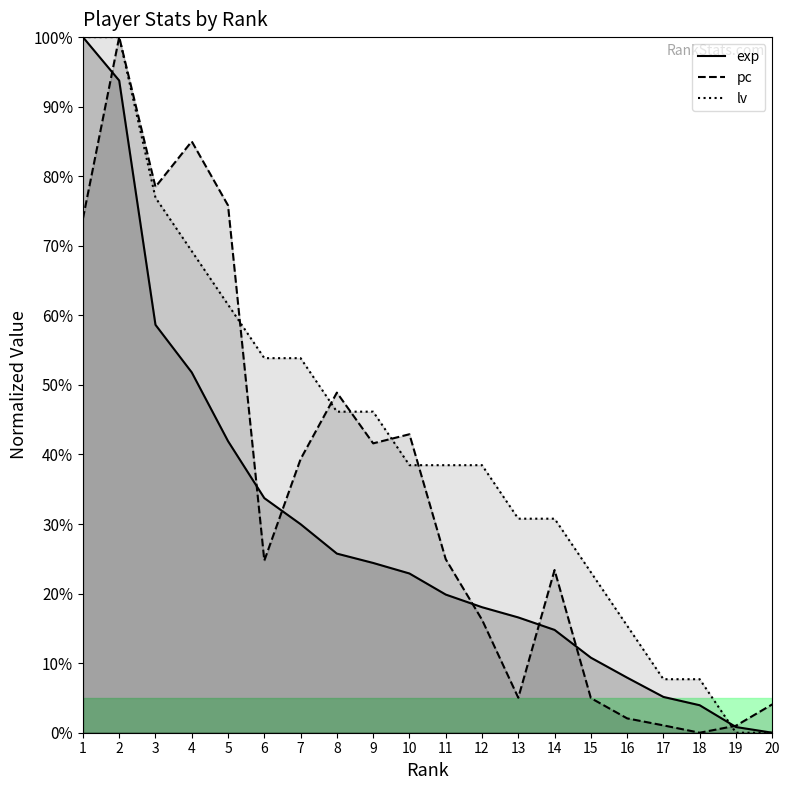

True or false: exp has a value of 0.1 at 18.

False